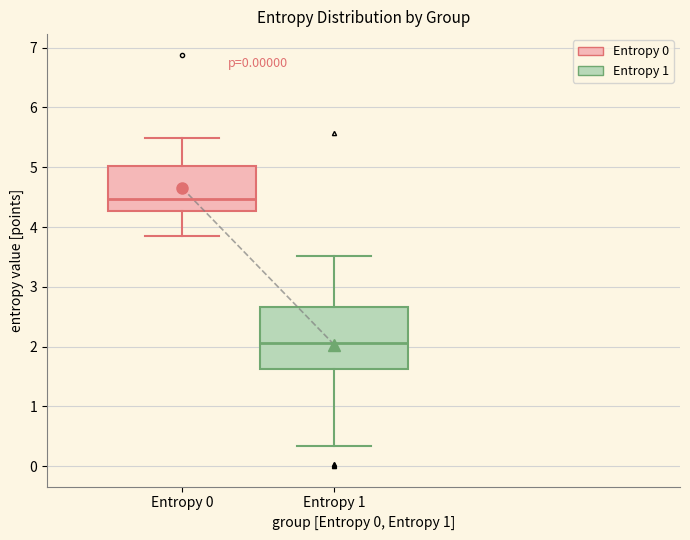

Reading left to right, read every box against the y-axis: the position of its median line, the range the box covers, and the ends of its whiskers. The values are not printed on the chart, so give them approximately, as read against the axis.

Entropy 0: median 4.5, box 4.3 to 5.0, whiskers 3.9 to 5.5
Entropy 1: median 2.1, box 1.6 to 2.7, whiskers 0.3 to 3.5